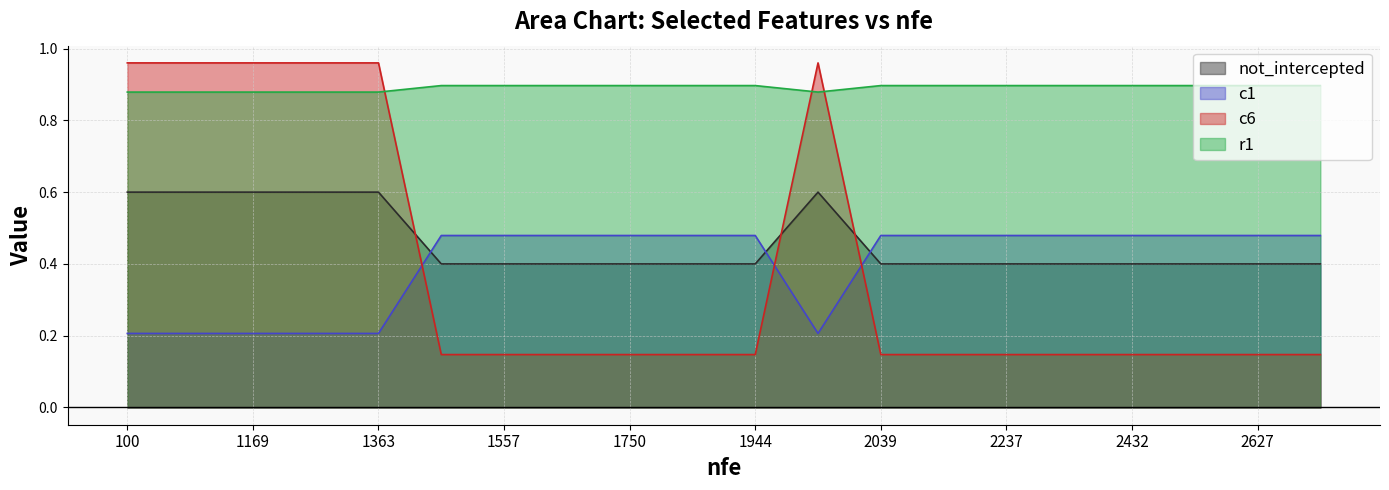

Is the value of not_intercepted at 1557 greater than the value of c6 at 1363?

No